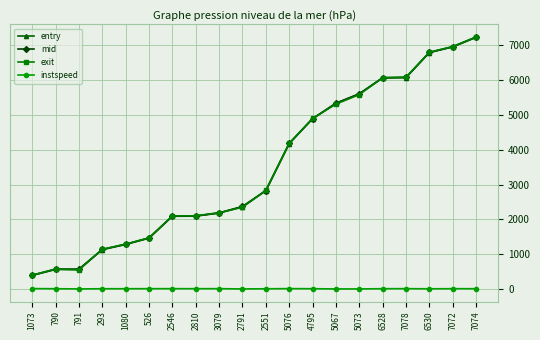

Is the value of instspeed at 1073 greater than the value of exit at 3079?

No